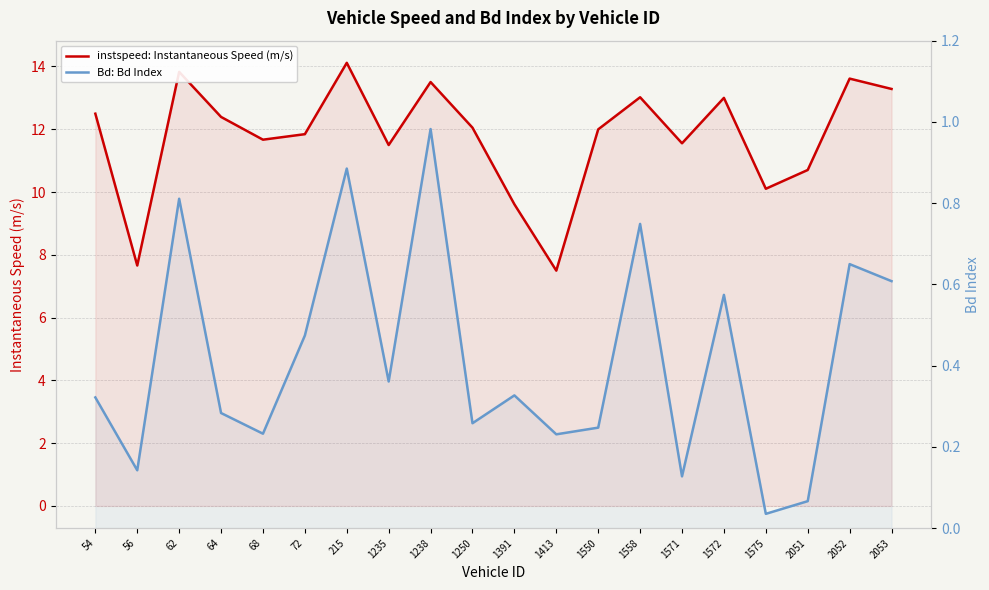

Rank the series by their maximum value, from highest to lowest.

instspeed: Instantaneous Speed (m/s), Bd: Bd Index